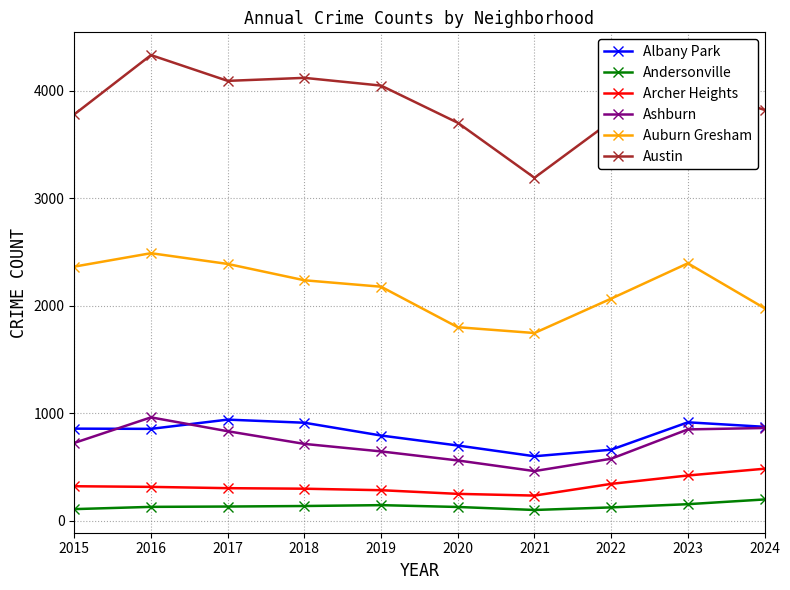

At which category does the chart reach its peak across all series?

2016